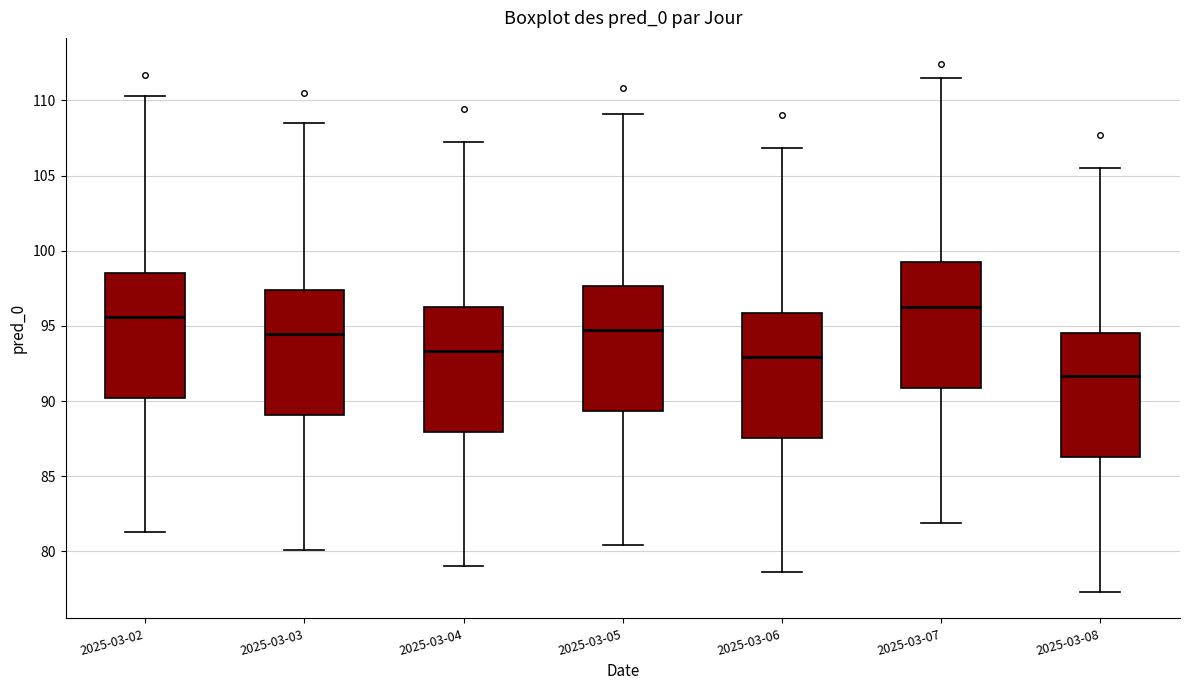

Reading left to right, transcribe this box plot: for each box, give where its median line is, the range the box spans, and where its two whiskers end, as read against the y-axis. The values are not printed on the chart, so give them approximately, as read against the axis.

2025-03-02: median 95.5, box 90.0 to 98.5, whiskers 81.5 to 110.5
2025-03-03: median 94.5, box 89.0 to 97.5, whiskers 80.0 to 108.5
2025-03-04: median 93.5, box 88.0 to 96.5, whiskers 79.0 to 107.0
2025-03-05: median 95.0, box 89.5 to 97.5, whiskers 80.5 to 109.0
2025-03-06: median 93.0, box 87.5 to 96.0, whiskers 78.5 to 107.0
2025-03-07: median 96.5, box 91.0 to 99.5, whiskers 82.0 to 111.5
2025-03-08: median 91.5, box 86.5 to 94.5, whiskers 77.5 to 105.5